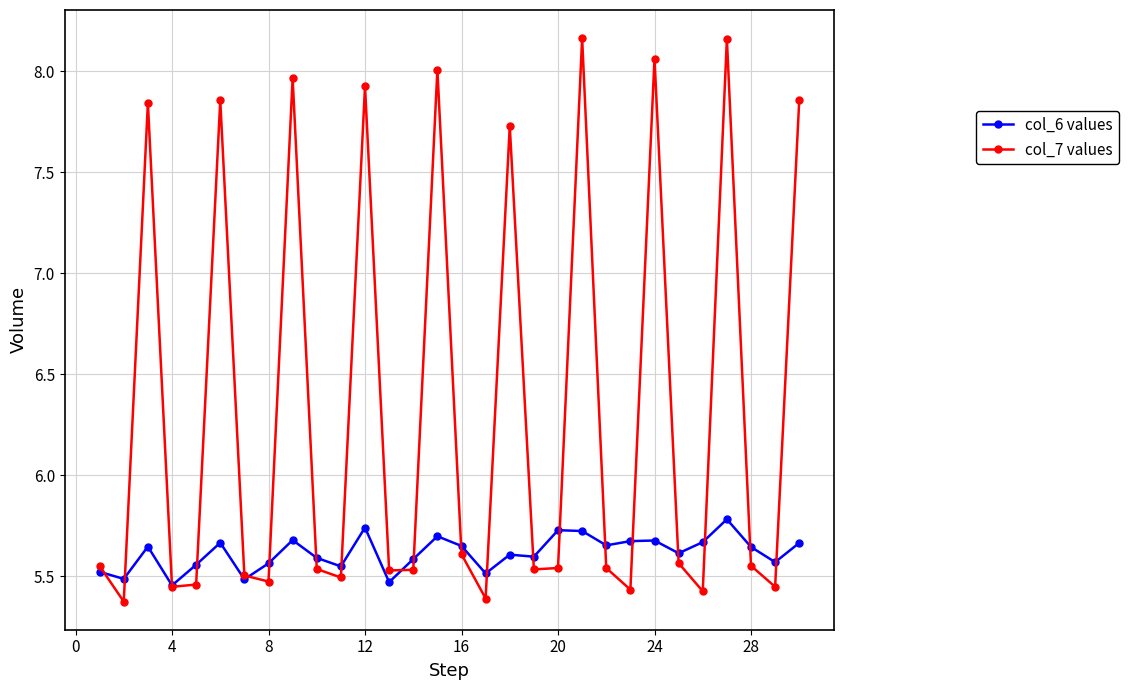

How many col_7 values values are between 5 and 7?

20